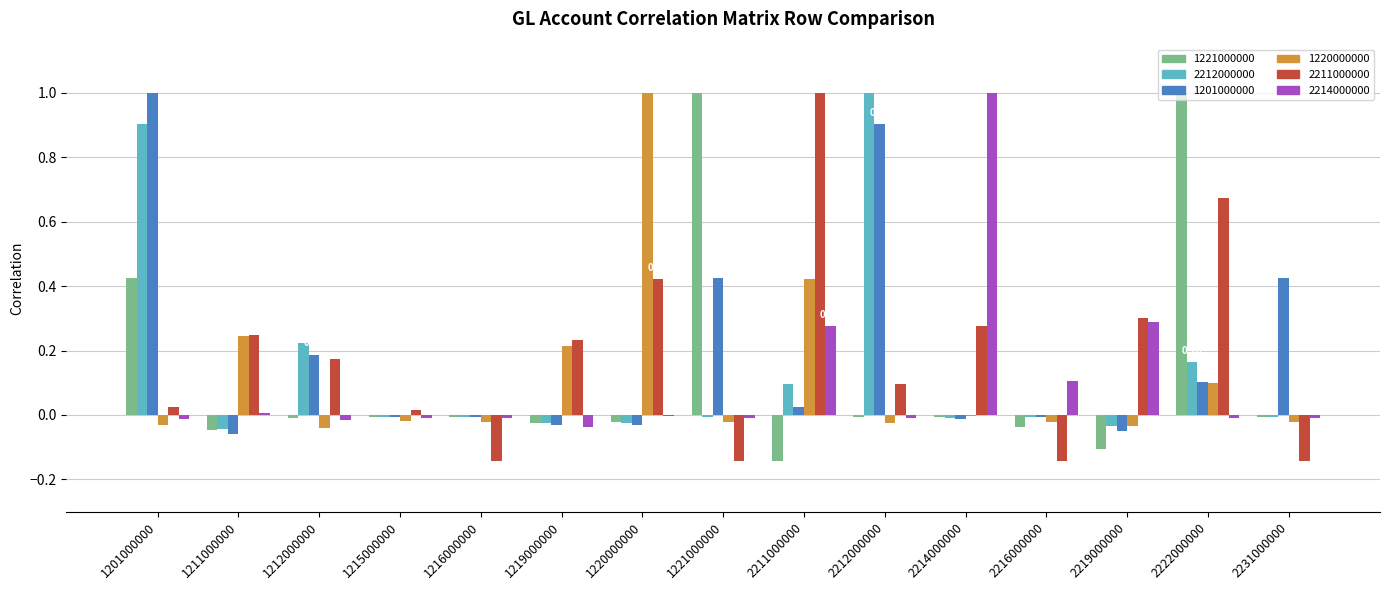

Is the value of 2214000000 at 1219000000 greater than the value of 2211000000 at 2214000000?

No